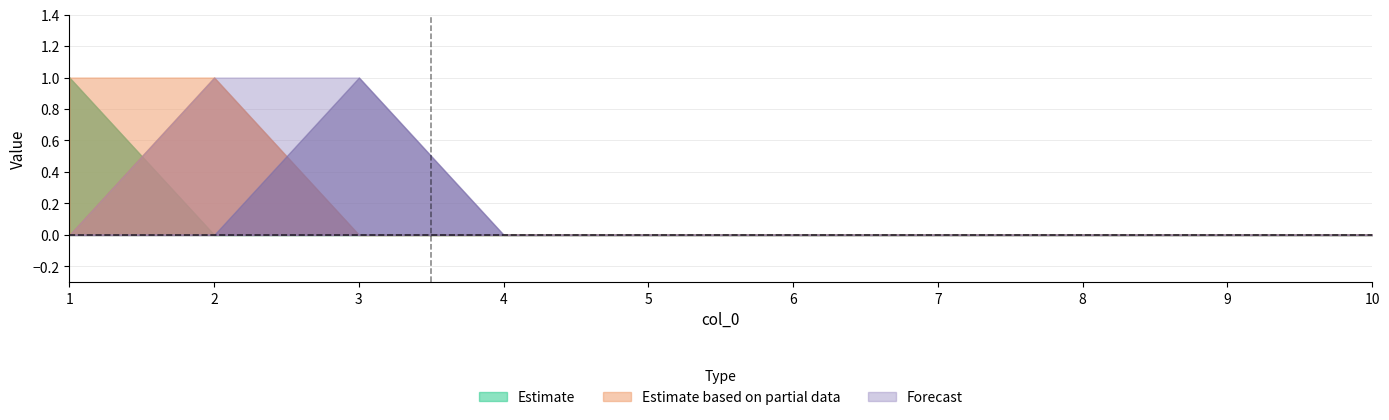

The value of 3 at 5 is 0. True or false?

False